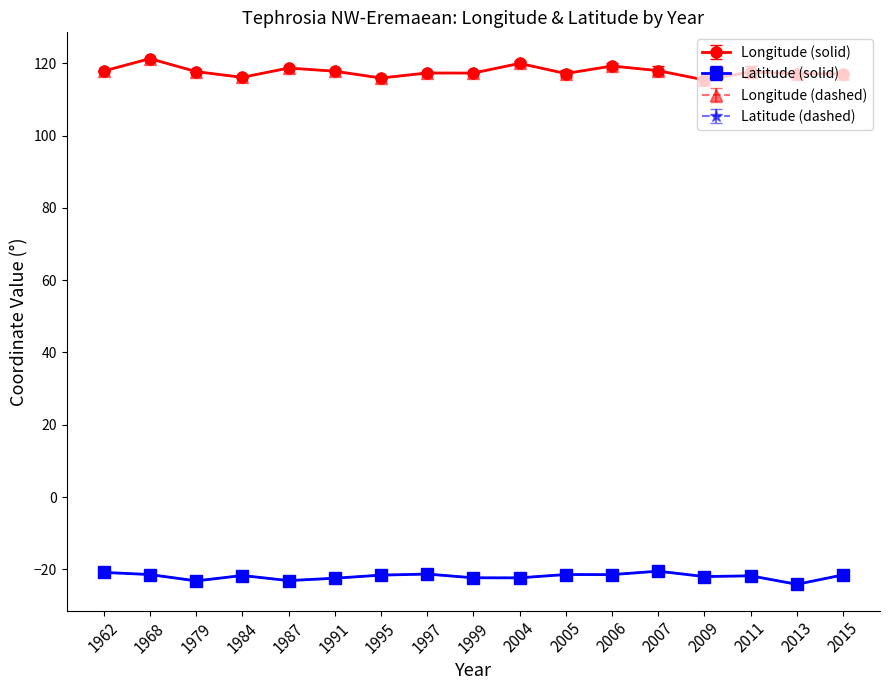

What is the total value across all series at 2015?

191.0